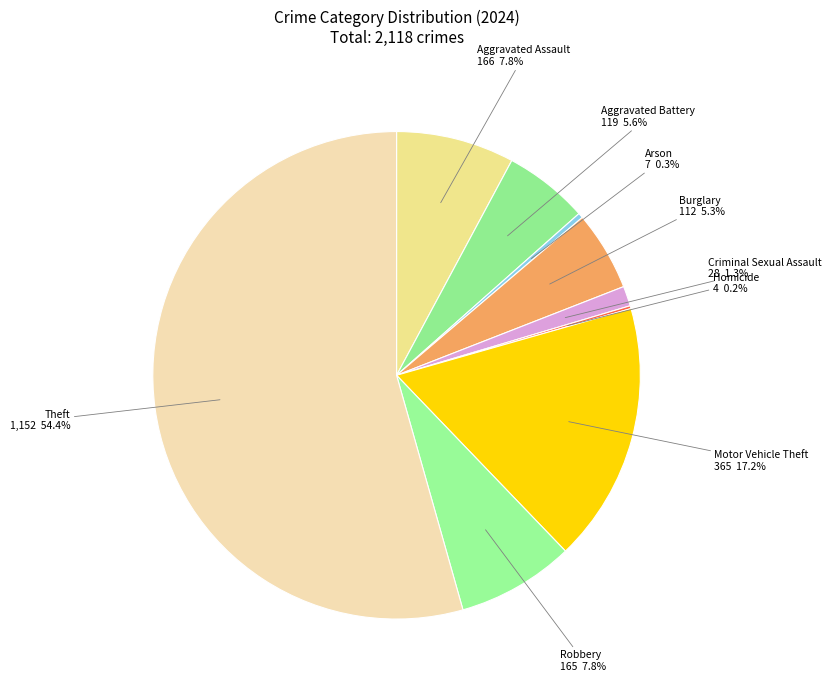

The Robbery slice represents 1% of the pie. True or false?

False